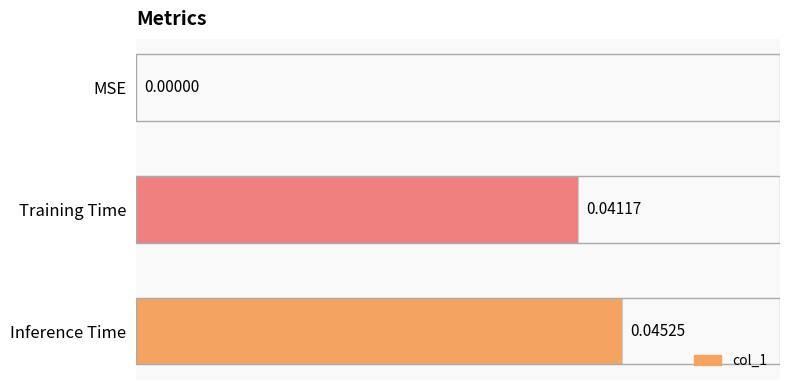

Which has a higher value, Inference Time or MSE?

Inference Time